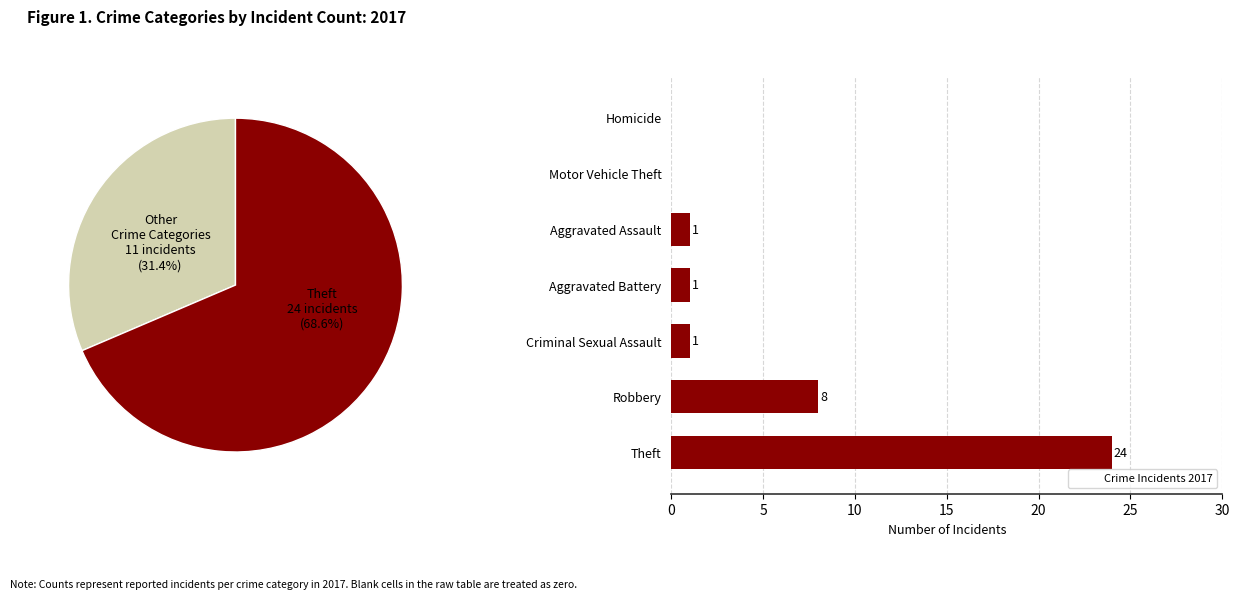

To the nearest percent, what portion does Aggravated Battery represent?

3%